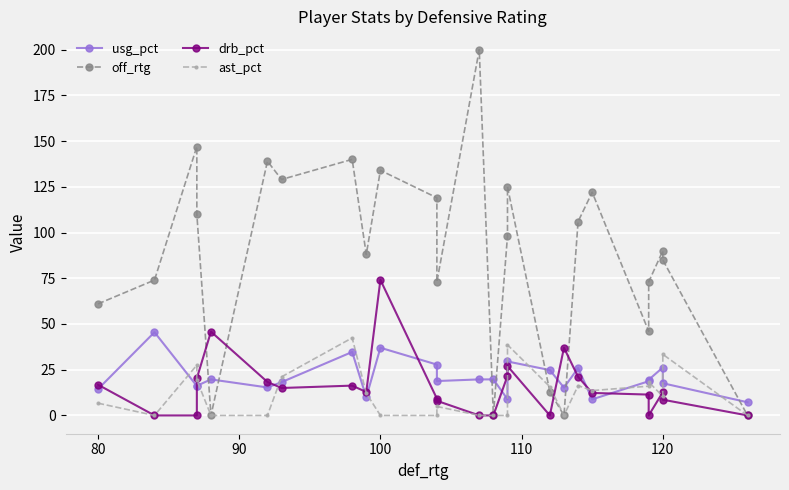

What is the sum of all ast_pct values?

296.4